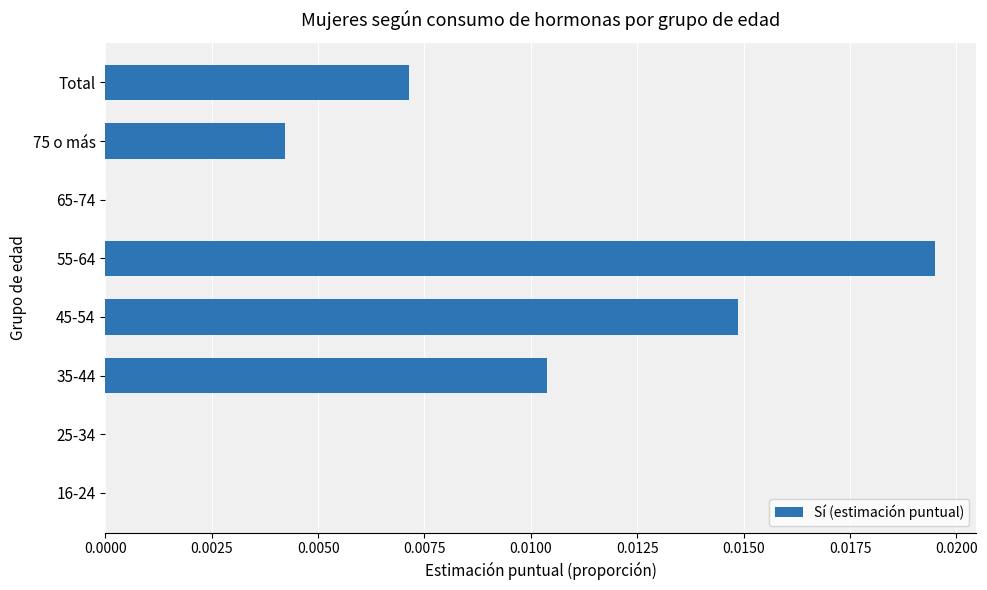

Which has a higher value, 35-44 or 55-64?

55-64